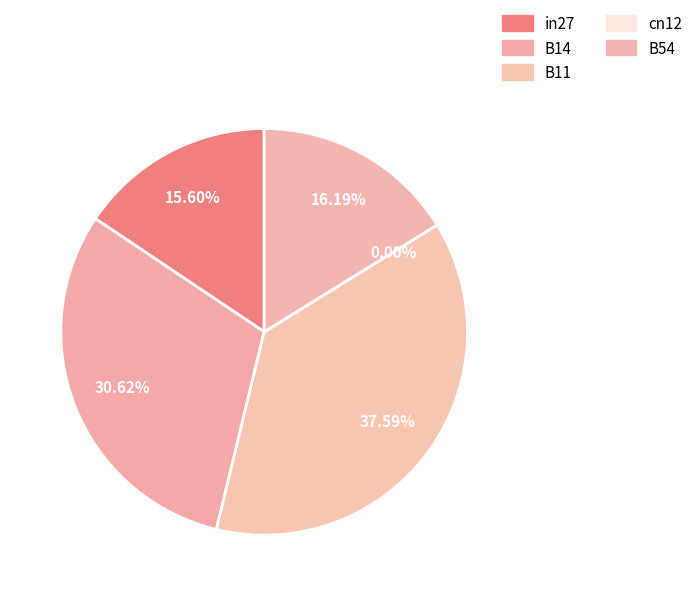

Rank the categories by value from lowest to highest.

cn12, in27, B54, B14, B11